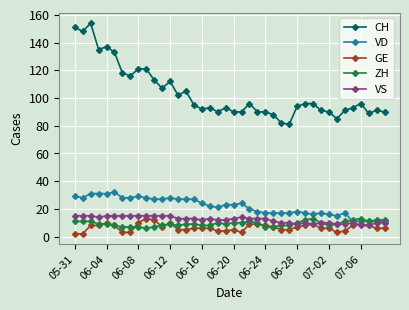

Which series has the largest total across all categories?

CH